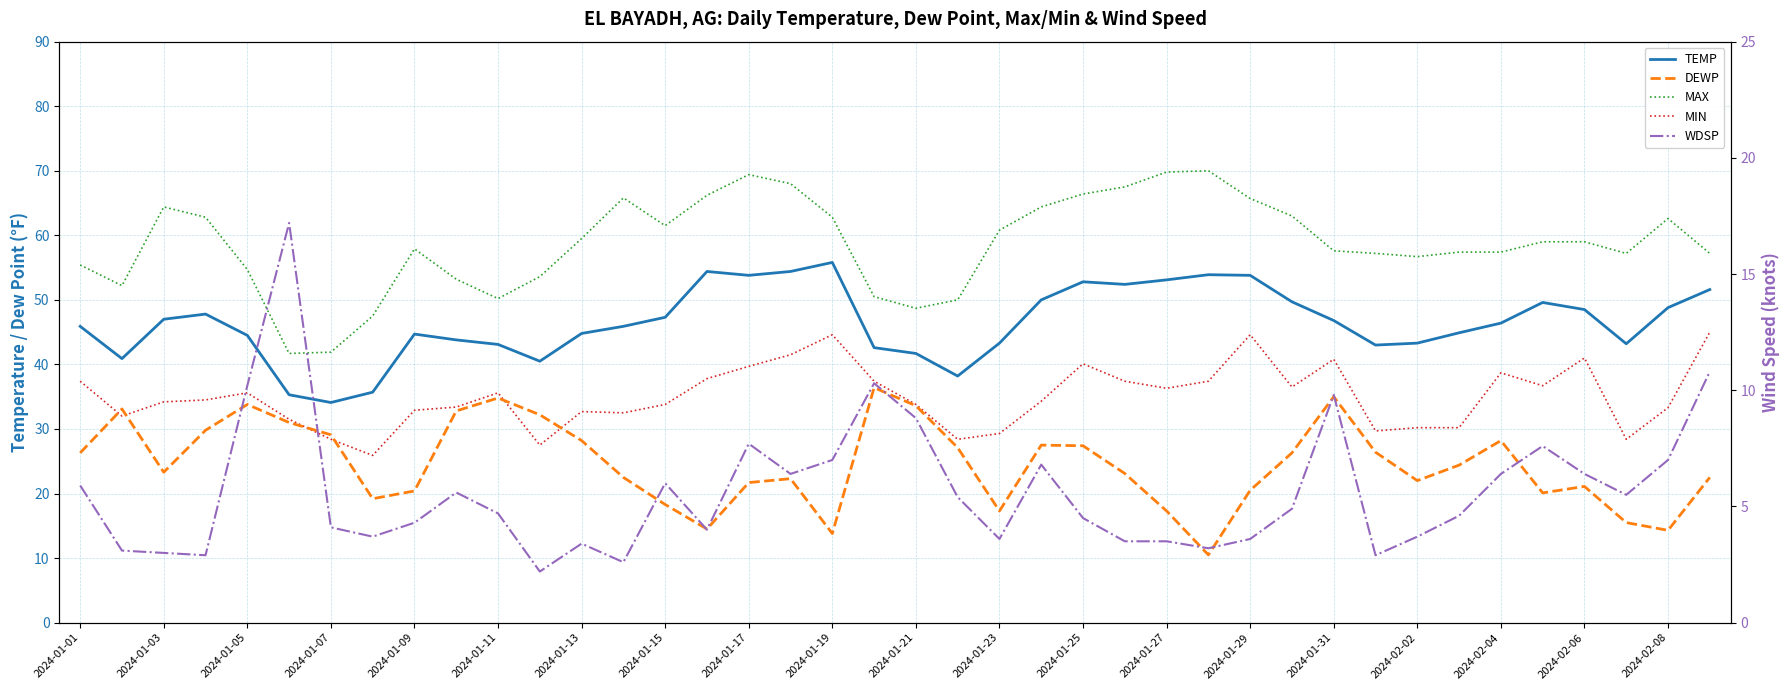

What is the value of the MIN point at the 11th from the left?

35.6